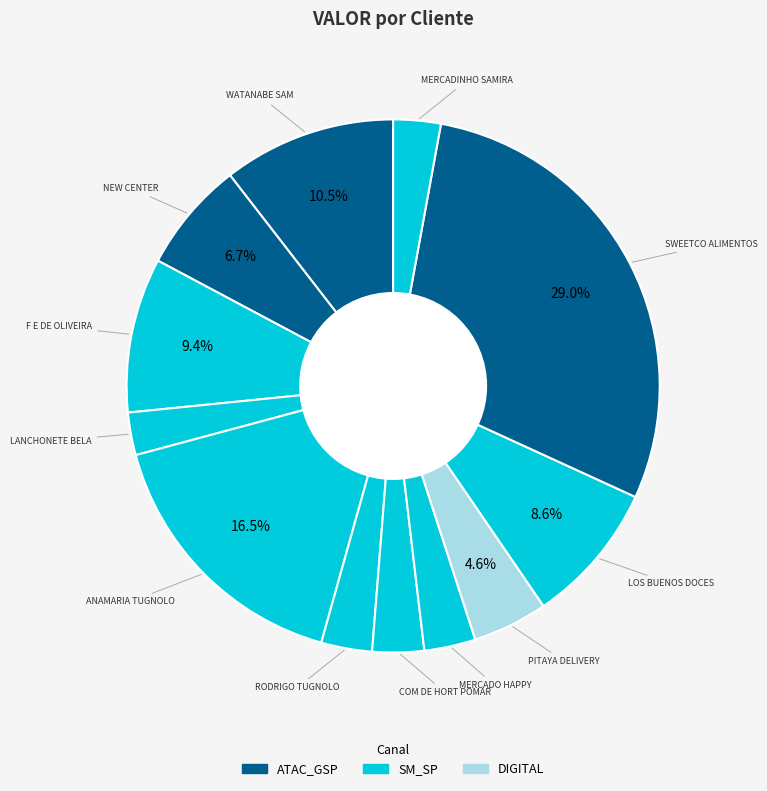

What percentage is the NEW CENTER slice, to the nearest percent?

7%